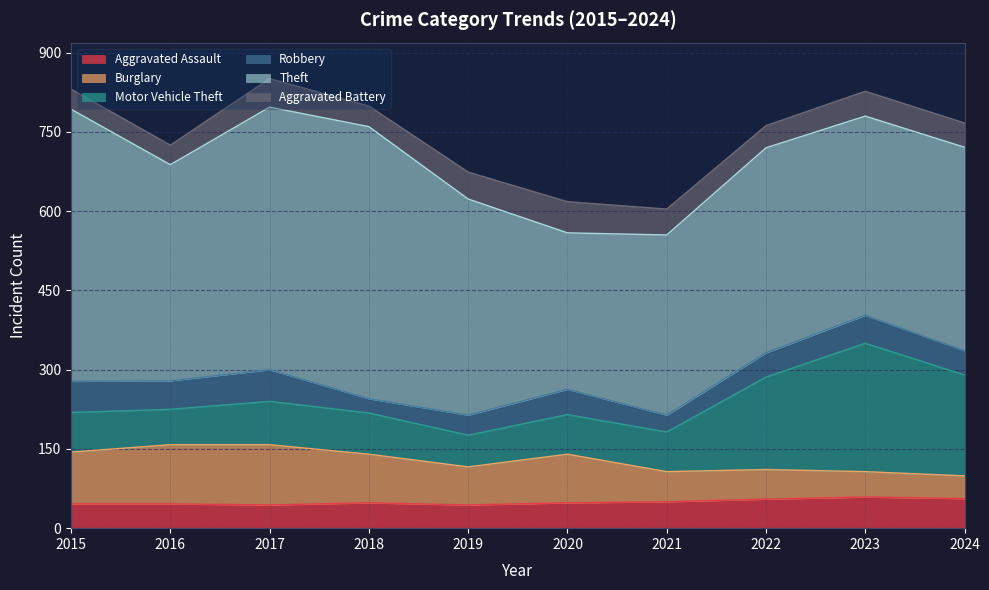

Reading left to right, extract all data points from this chart.

Aggravated Assault: 2015=46	2016=46	2017=44	2018=48	2019=44	2020=48	2021=50	2022=55	2023=59	2024=56
Burglary: 2015=98	2016=112	2017=114	2018=92	2019=72	2020=92	2021=57	2022=56	2023=48	2024=43
Motor Vehicle Theft: 2015=75	2016=67	2017=82	2018=78	2019=60	2020=75	2021=75	2022=175	2023=243	2024=191
Robbery: 2015=59	2016=54	2017=60	2018=27	2019=38	2020=48	2021=32	2022=46	2023=53	2024=46
Theft: 2015=515	2016=409	2017=497	2018=515	2019=409	2020=296	2021=341	2022=388	2023=377	2024=385
Aggravated Battery: 2015=38	2016=37	2017=54	2018=39	2019=51	2020=59	2021=49	2022=42	2023=47	2024=46